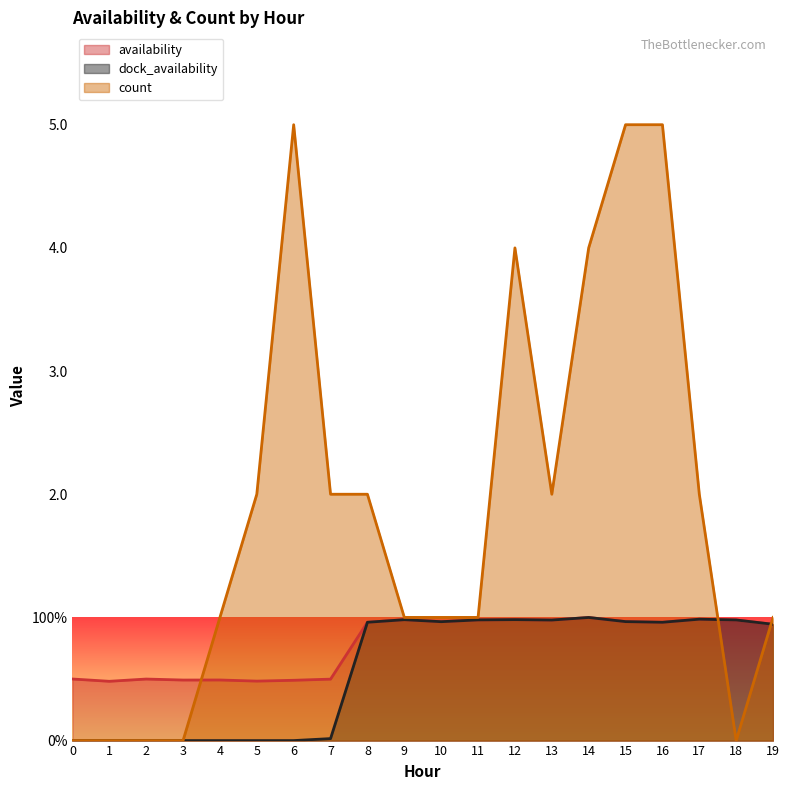

Reading left to right, what are all the values shown in this chart?

availability: 0.5	0.5	0.5	0.5	0.5	0.5	0.5	0.5	1.0	1.0	1.0	1.0	1.0	1.0	1.0	1.0	1.0	1.0	1.0	0.9
dock_availability: 0.0	0.0	0.0	0.0	0.0	0.0	0.0	0.0	1.0	1.0	1.0	1.0	1.0	1.0	1.0	1.0	1.0	1.0	1.0	0.9
count: 0.0	0.0	0.0	0.0	1.0	2.0	5.0	2.0	2.0	1.0	1.0	1.0	4.0	2.0	4.0	5.0	5.0	2.0	0.0	1.0